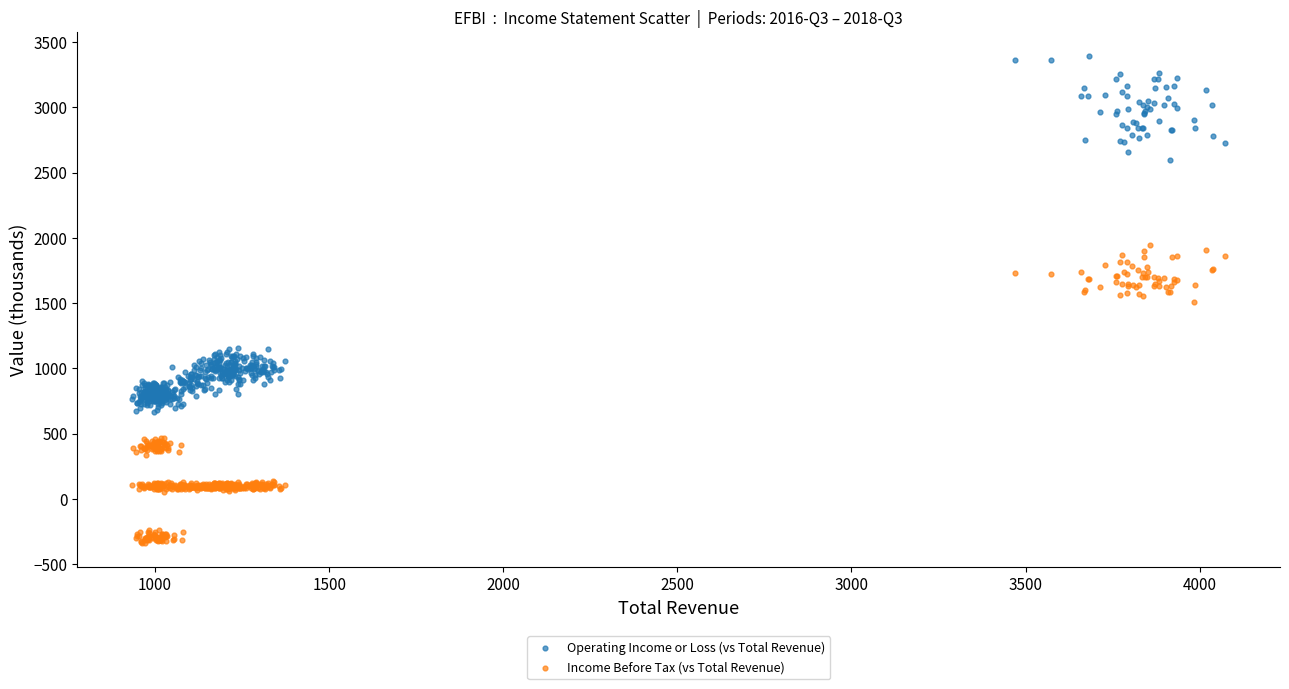

Across all data points, what is the range of X values (max minus min)?

3140.0